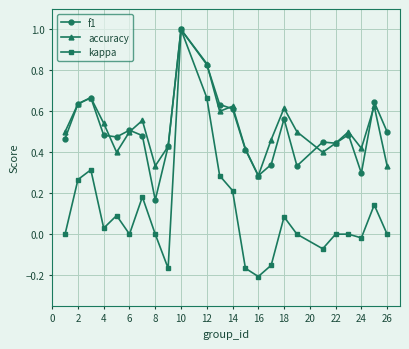

How many lines are shown in the chart?

3